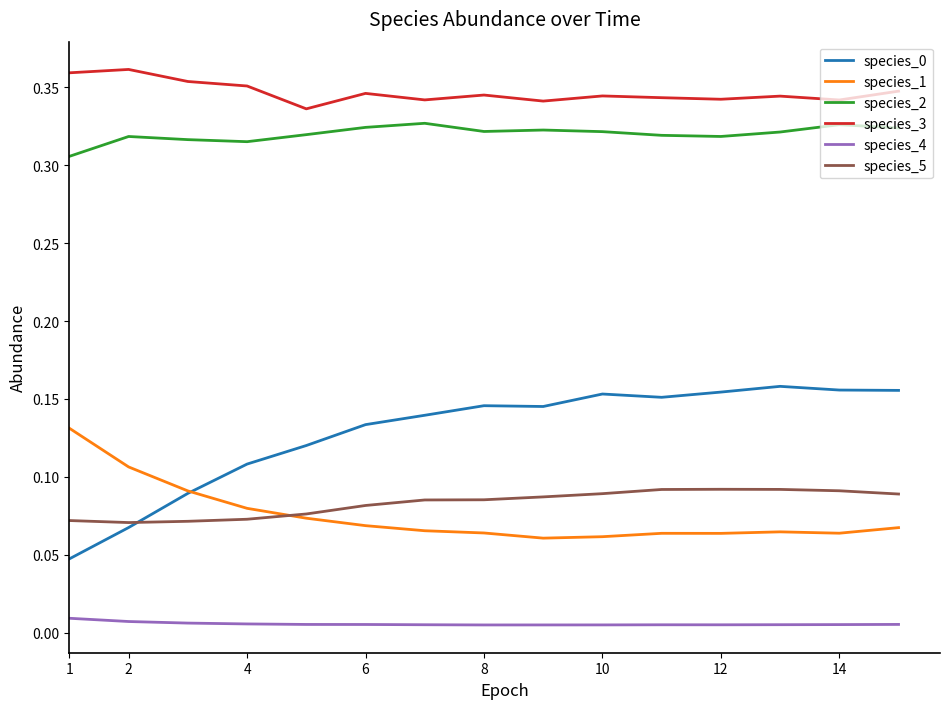

Which series has the largest total across all categories?

species_3